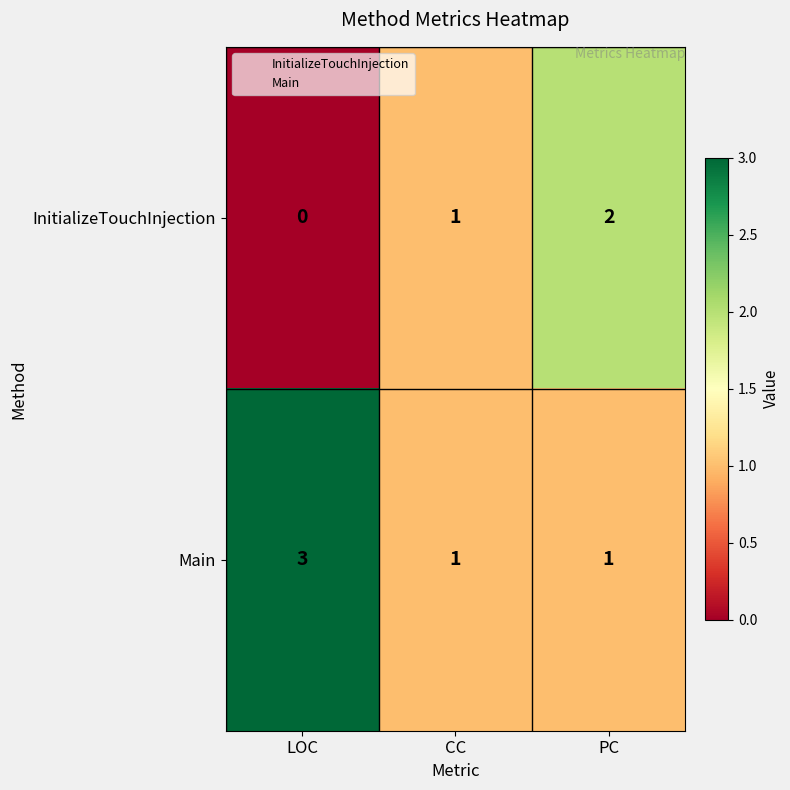

How many values in the InitializeTouchInjection series are below 1?

1